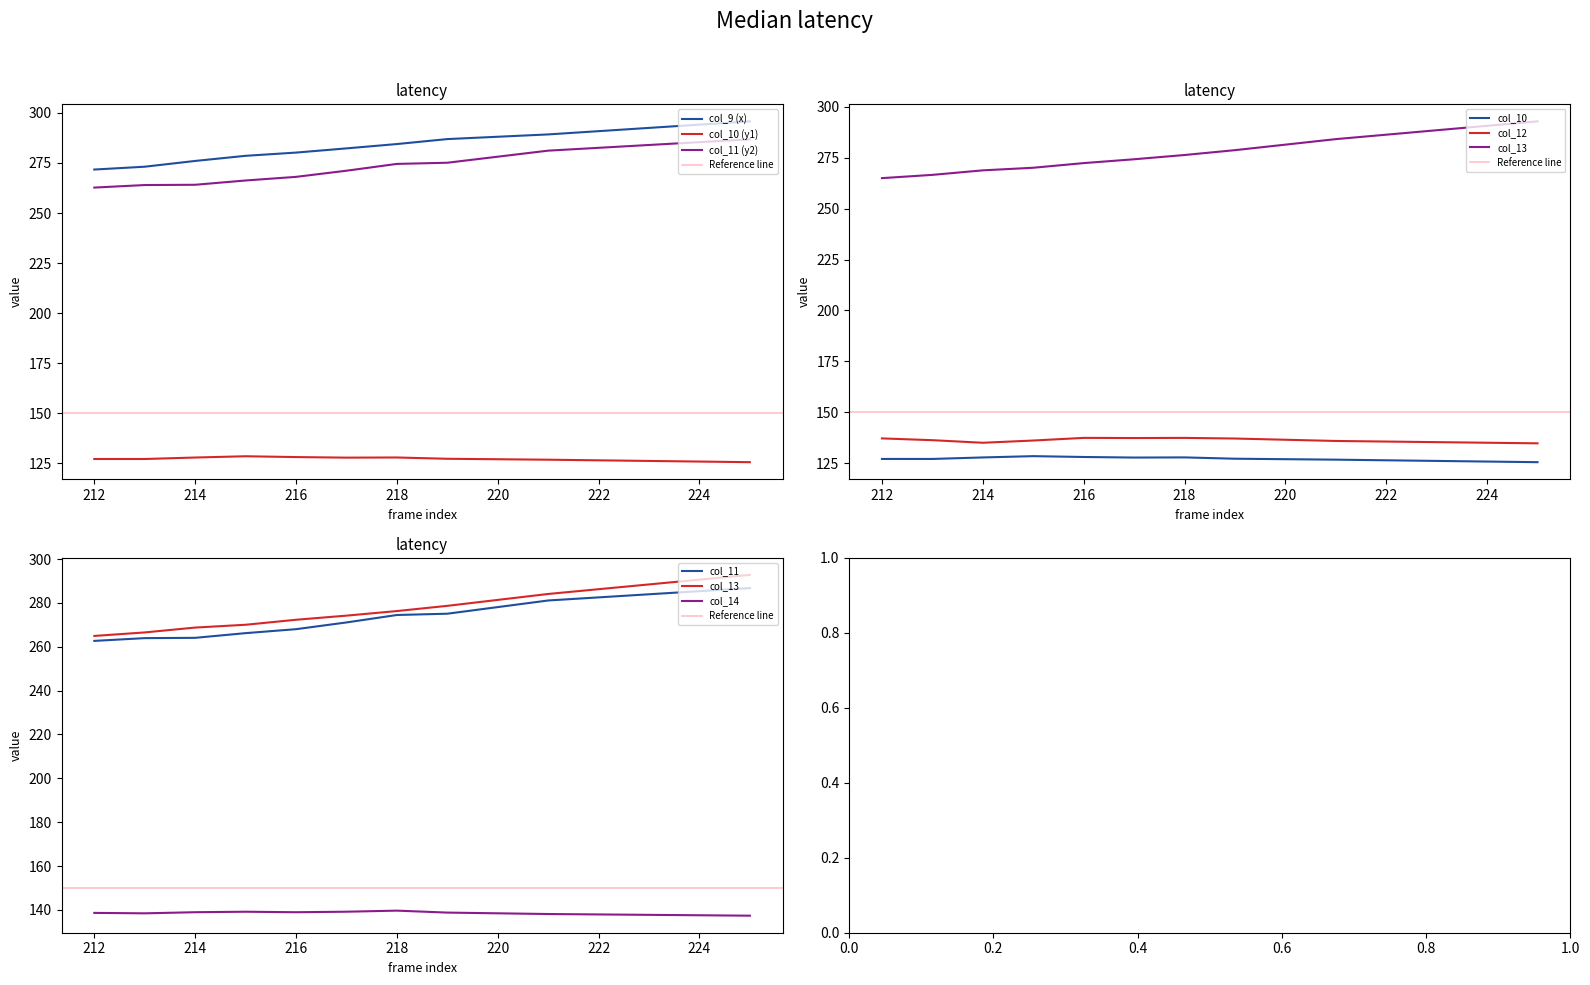

In col_10, how many points are lower than both neighbors (excluding endpoints)?

2